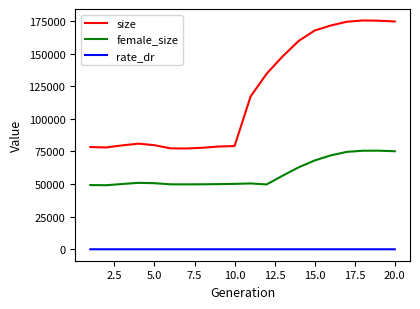

What are all the series names shown in the legend?

size, female_size, rate_dr